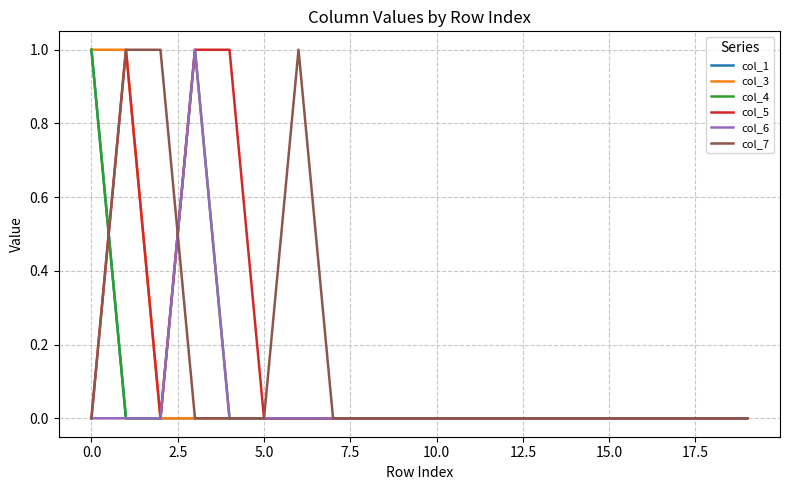

Is this an area chart (filled region under the line)?

No